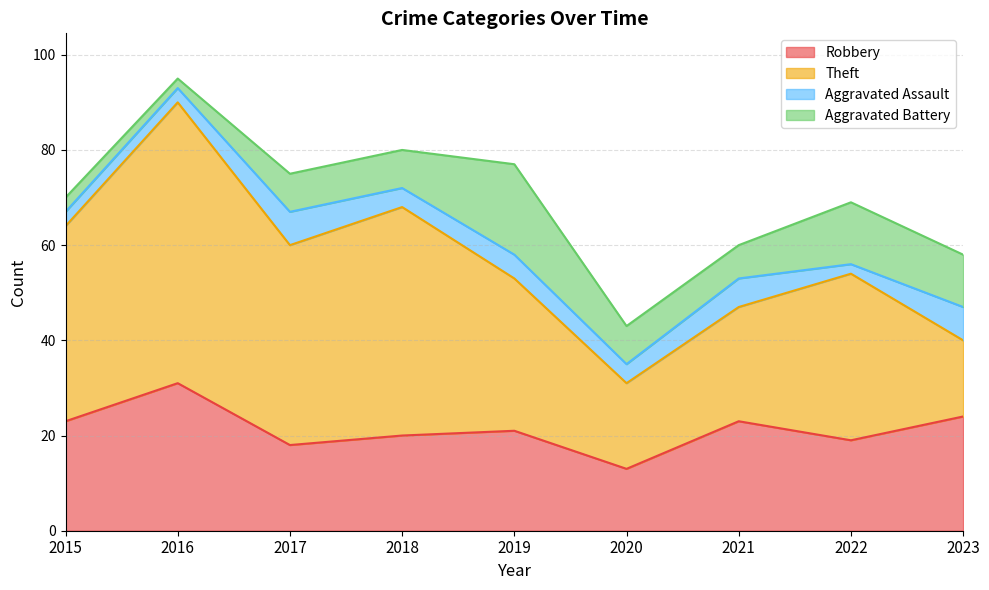

Where is the first local minimum for Theft?

2017